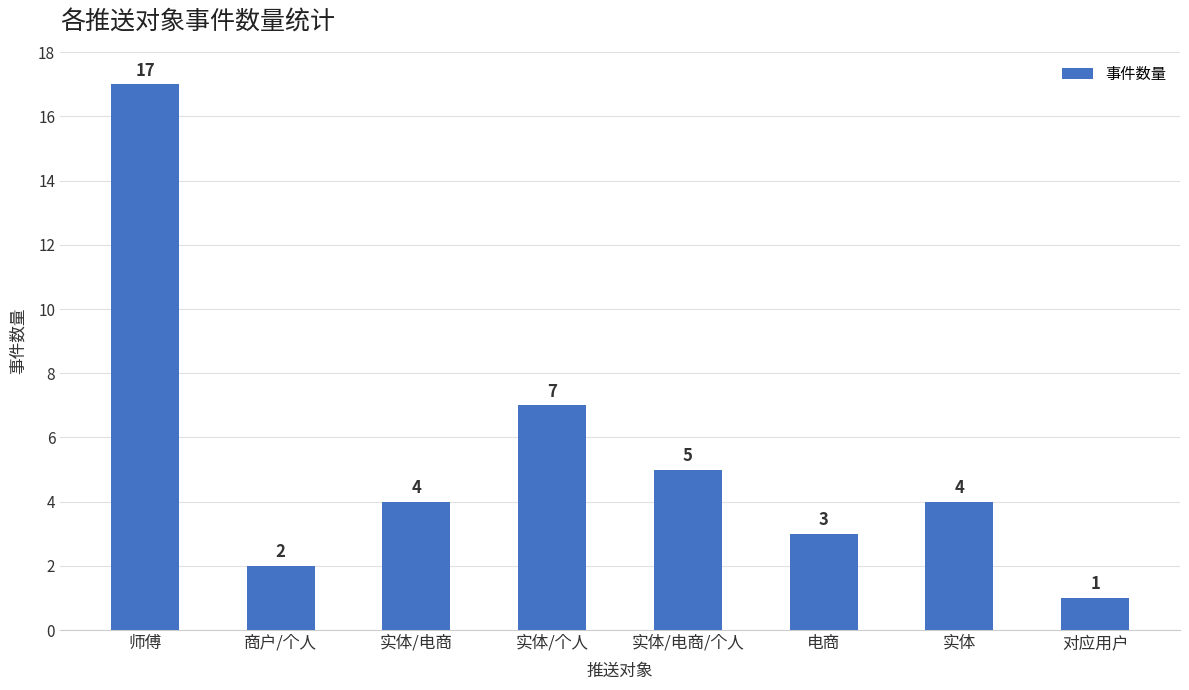

Are the bars grouped side by side (vs. stacked)?

No